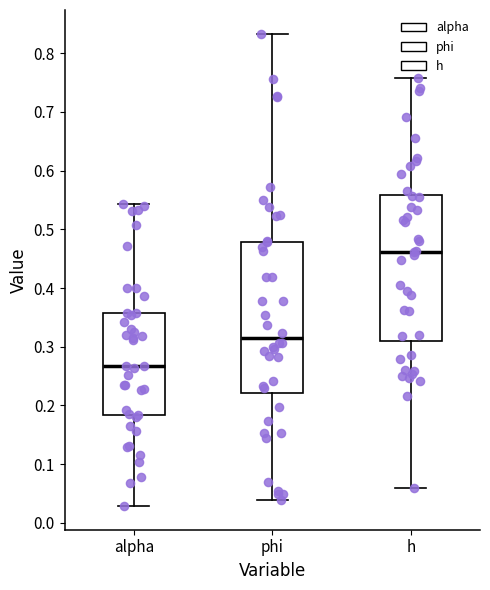

Which box's median line is the lowest?

alpha